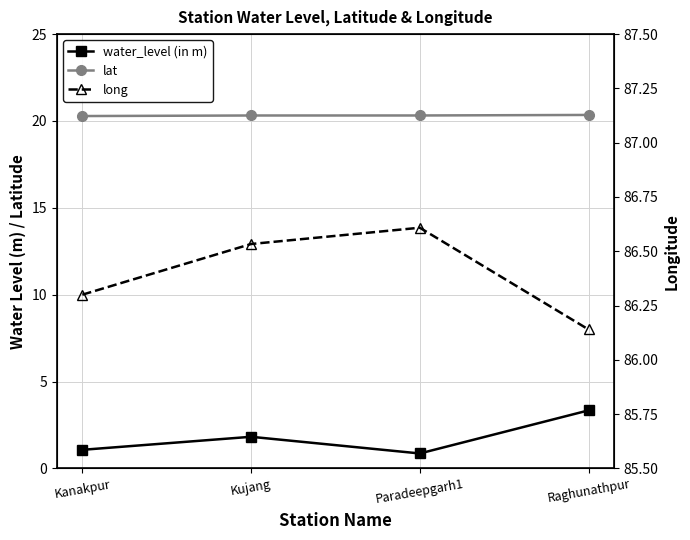

The value of water_level (in m) at Raghunathpur is 3.3. True or false?

True